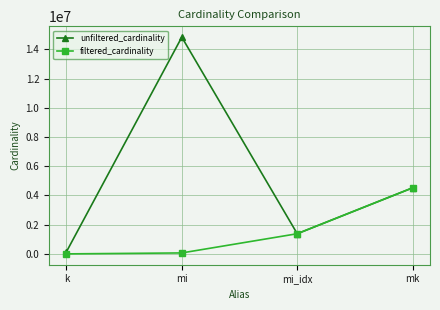

In unfiltered_cardinality, how many points are higher than both neighbors (excluding endpoints)?

1